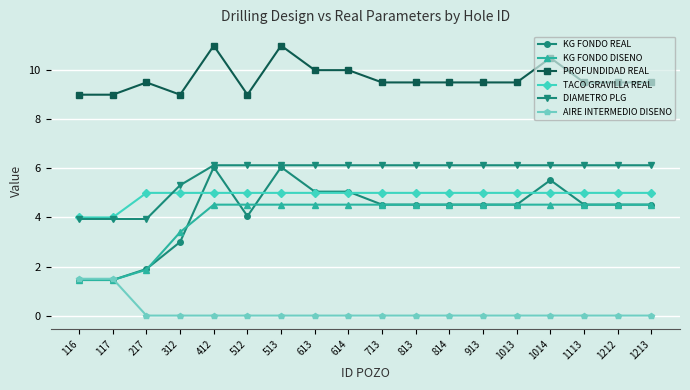

What is the minimum value for PROFUNDIDAD REAL?

9.0